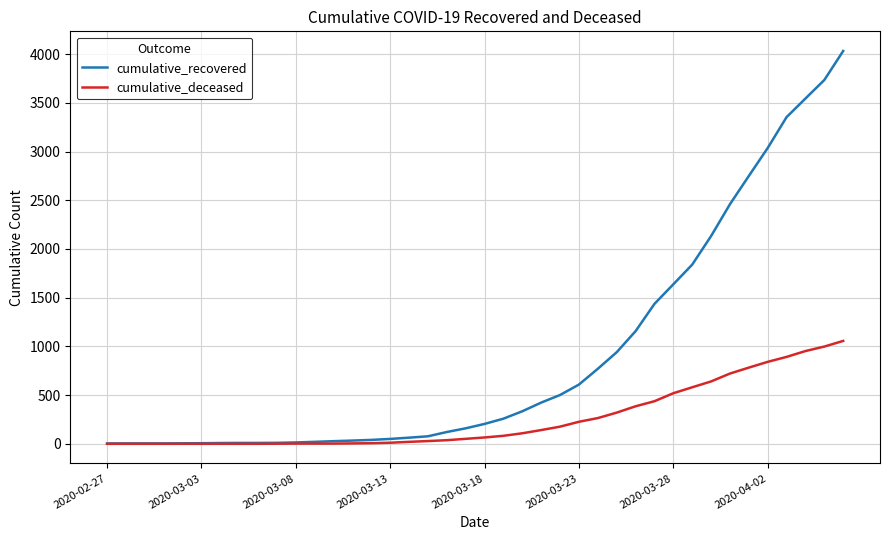

List the series in order of their peak value, highest first.

cumulative_recovered, cumulative_deceased